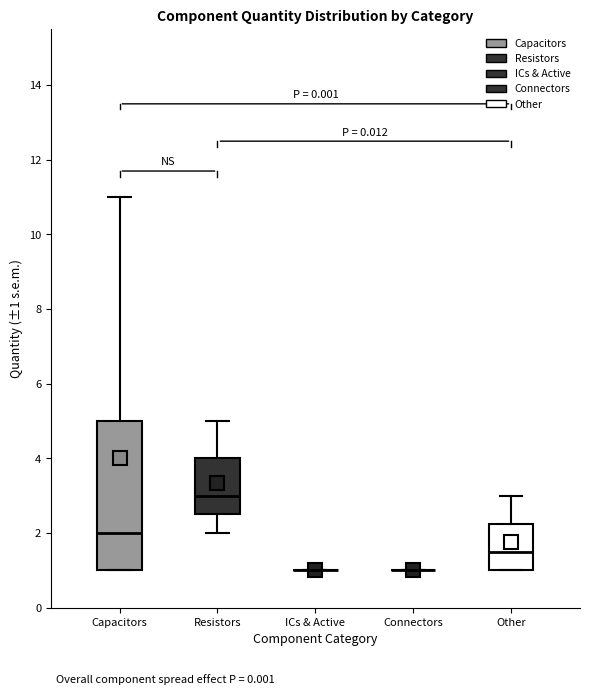

Reading left to right, read every box against the y-axis: the position of its median line, the range the box covers, and the ends of its whiskers. The values are not printed on the chart, so give them approximately, as read against the axis.

Capacitors: median 2.0, box 1.0 to 5.0, whiskers 1.0 to 11.0
Resistors: median 3.0, box 2.6 to 4.0, whiskers 2.0 to 5.0
ICs & Active: box collapsed to a line at 1.0, whiskers 1.0 to 1.0
Connectors: box collapsed to a line at 1.0, whiskers 1.0 to 1.0
Other: median 1.6, box 1.0 to 2.2, whiskers 1.0 to 3.0